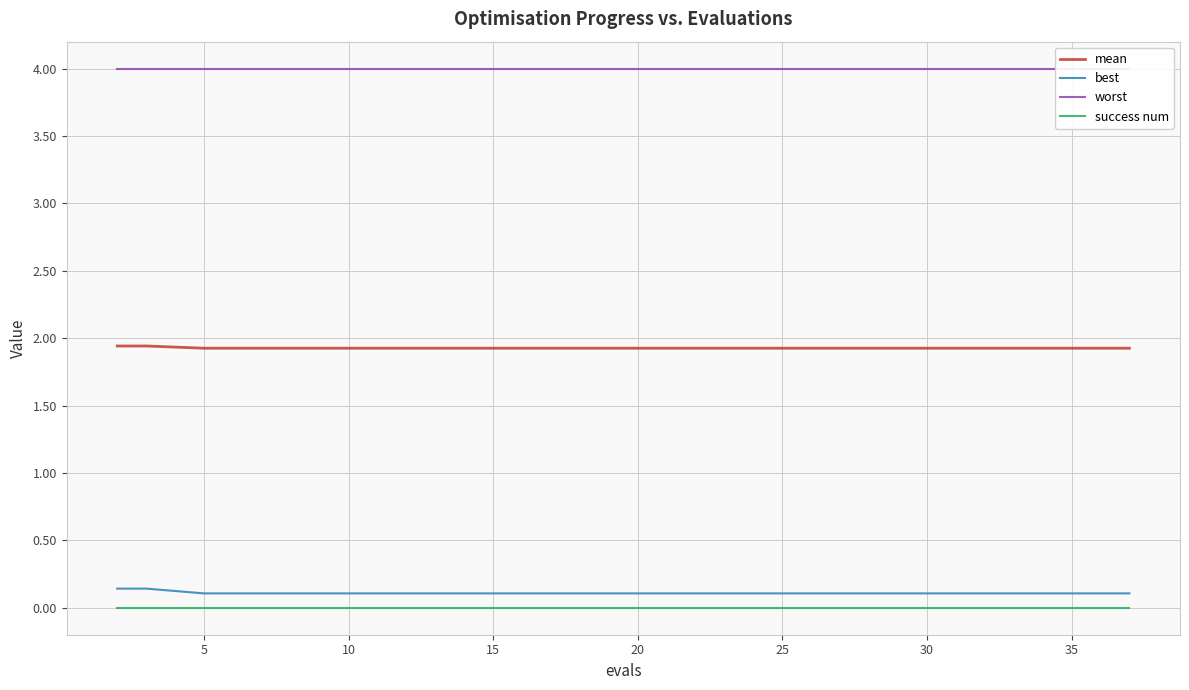

True or false: mean and best cross at least once.

False